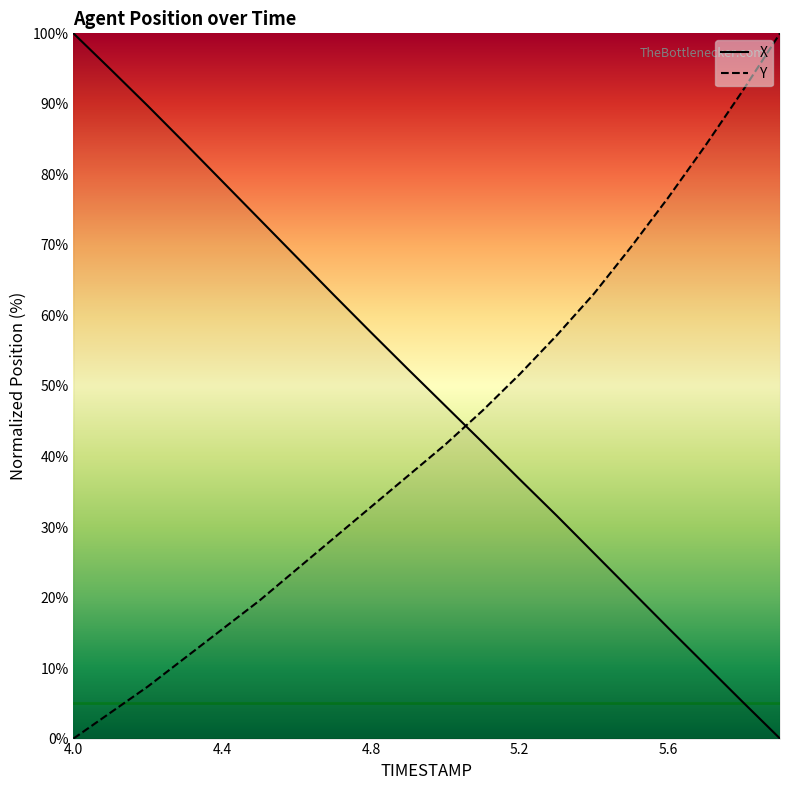

How many lines are shown in the chart?

2